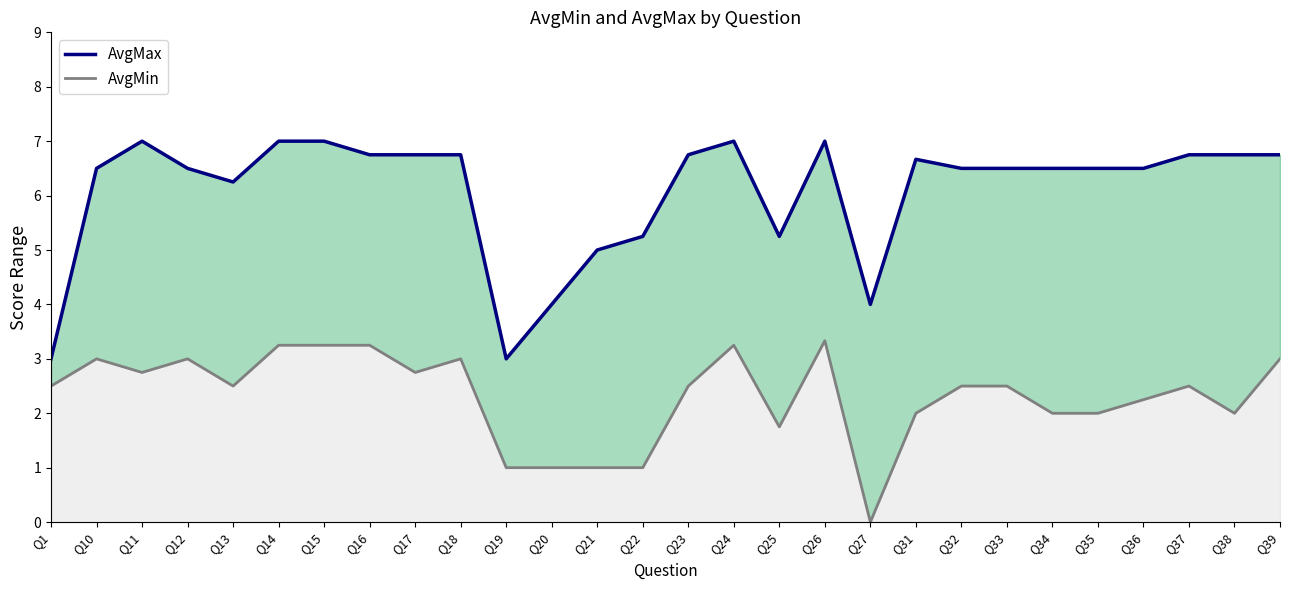

Which series changed the most between Q12 and Q26?

AvgMax